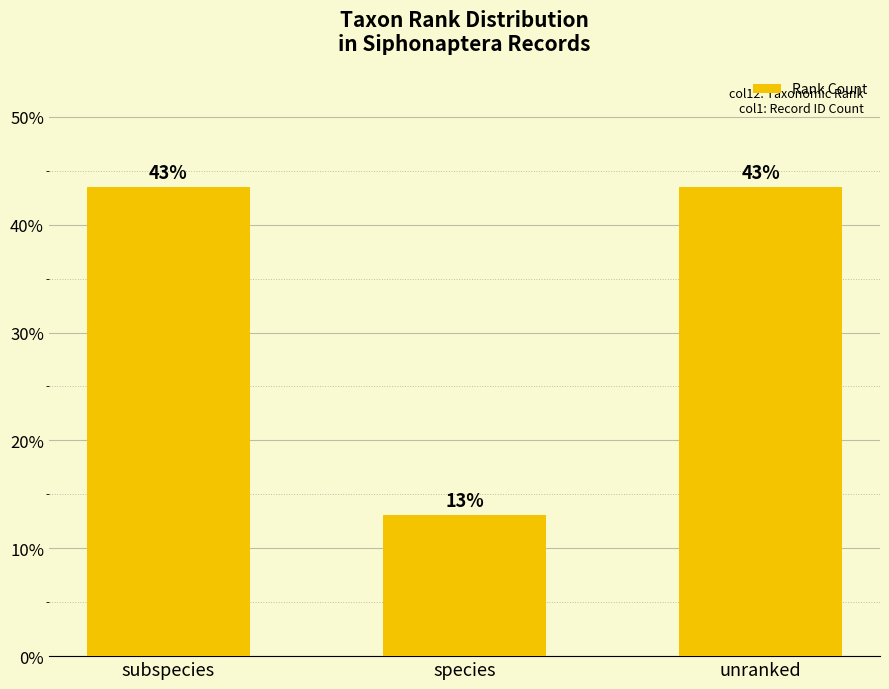

Does the chart contain any negative values?

No